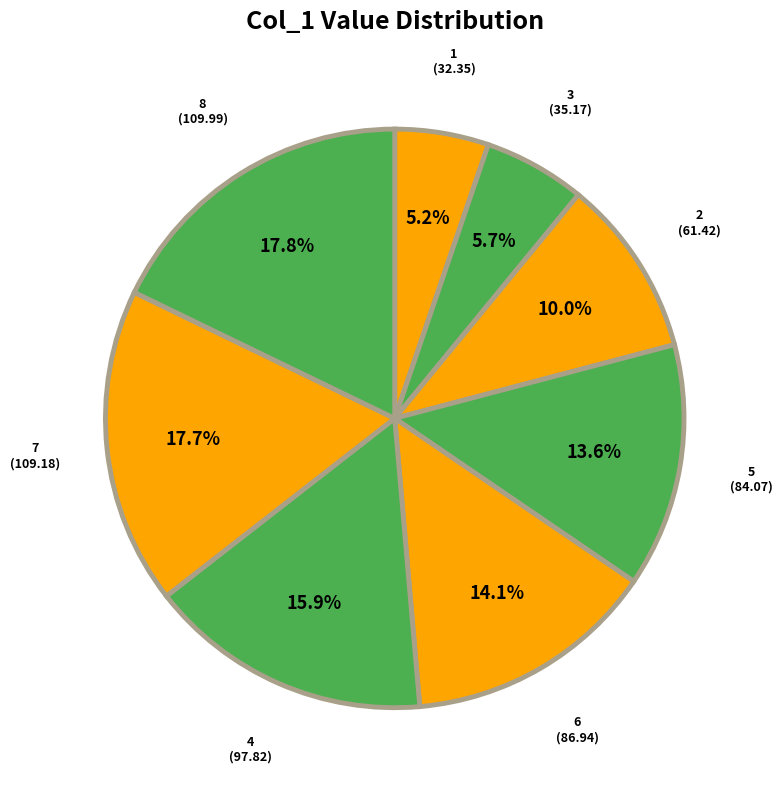

Rank the categories by value from lowest to highest.

1, 3, 2, 5, 6, 4, 7, 8